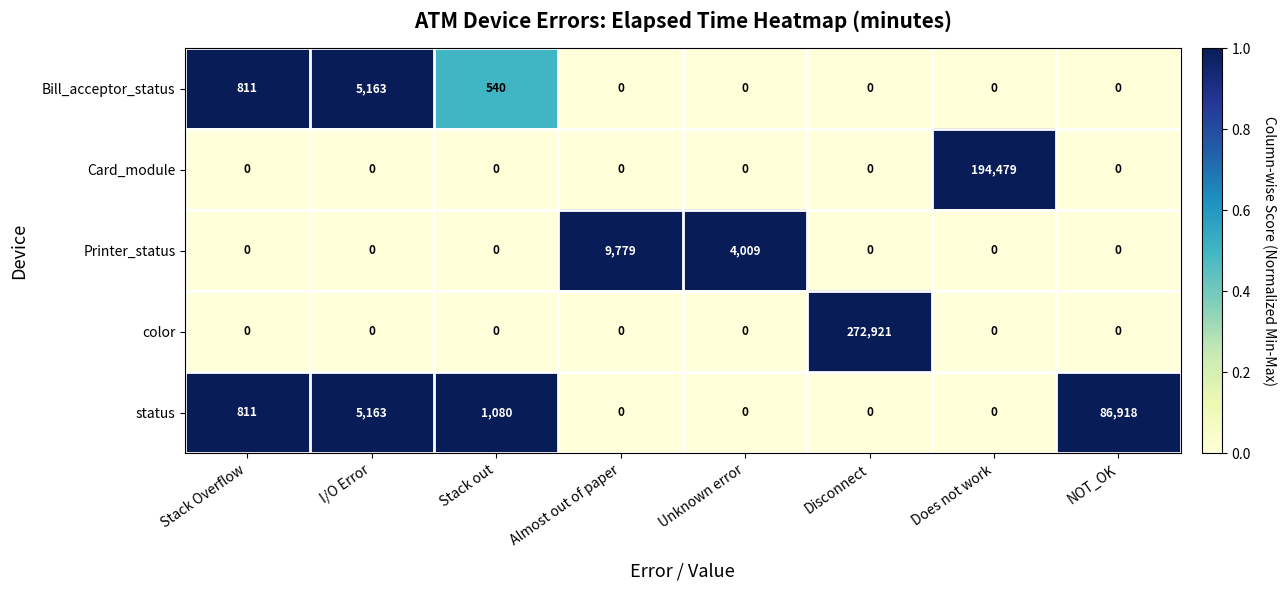

What is the approximate value of Card_module at Does not work, to the nearest 10?

194480